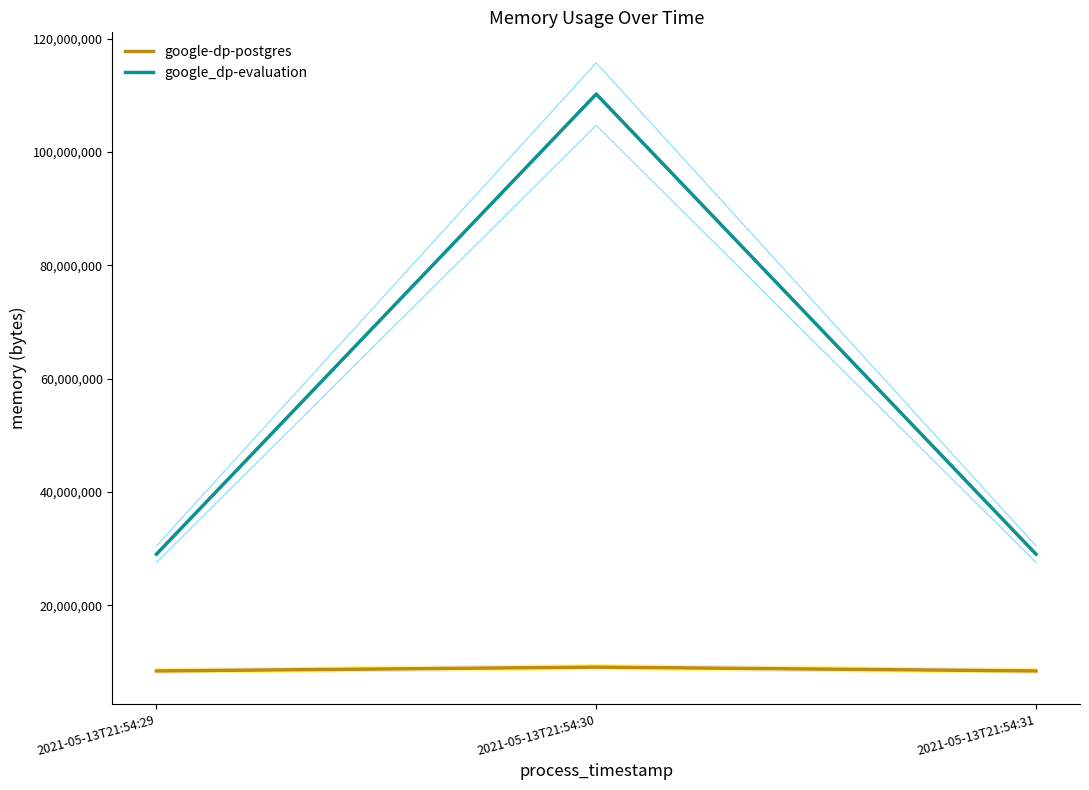

Count the google_dp-evaluation values in the range 29003776 to 110215168.

3